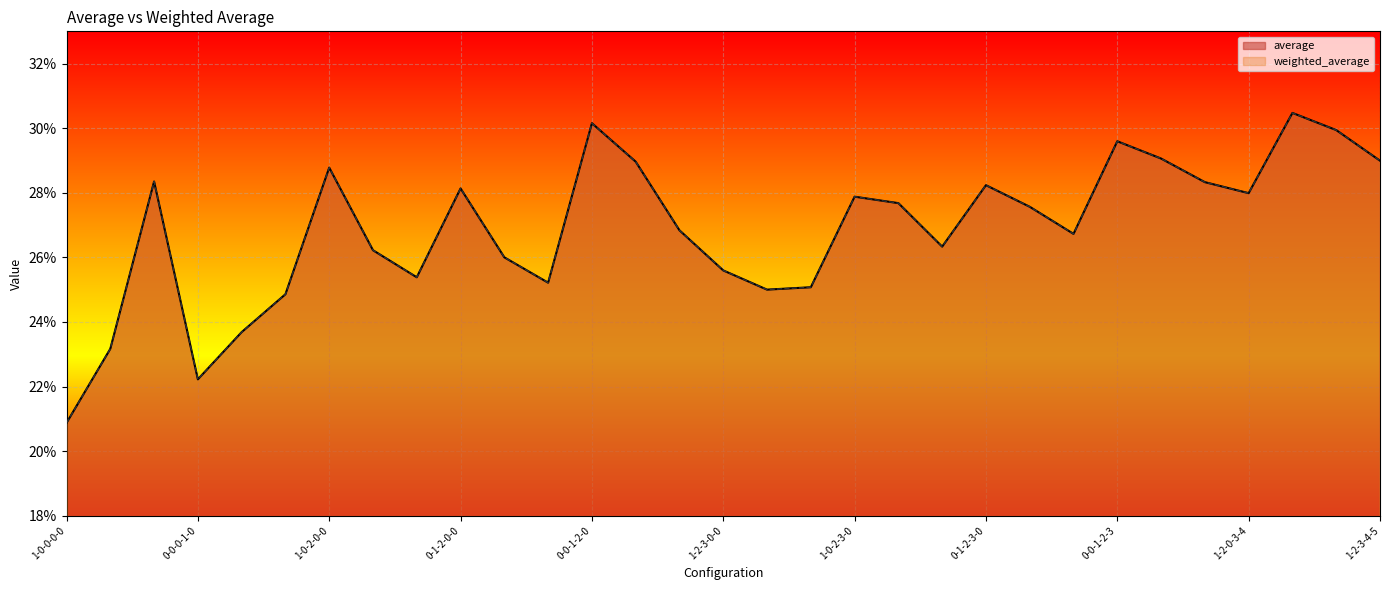

Reading left to right, transcribe all the data shown in this chart.

average: 1-0-0-0-0=0.2	0-1-0-0-0=0.2	0-0-1-0-0=0.3	0-0-0-1-0=0.2	0-0-0-0-1=0.2	1-2-0-0-0=0.2	1-0-2-0-0=0.3	1-0-0-2-0=0.3	1-0-0-0-2=0.3	0-1-2-0-0=0.3	0-1-0-2-0=0.3	0-1-0-0-2=0.3	0-0-1-2-0=0.3	0-0-1-0-2=0.3	0-0-0-1-2=0.3	1-2-3-0-0=0.3	1-2-0-3-0=0.2	1-2-0-0-3=0.3	1-0-2-3-0=0.3	1-0-2-0-3=0.3	1-0-0-2-3=0.3	0-1-2-3-0=0.3	0-1-2-0-3=0.3	0-1-0-2-3=0.3	0-0-1-2-3=0.3	1-2-3-4-0=0.3	1-2-3-0-4=0.3	1-2-0-3-4=0.3	1-0-2-3-4=0.3	0-1-2-3-4=0.3	1-2-3-4-5=0.3
weighted_average: 1-0-0-0-0=0.2	0-1-0-0-0=0.2	0-0-1-0-0=0.3	0-0-0-1-0=0.2	0-0-0-0-1=0.2	1-2-0-0-0=0.2	1-0-2-0-0=0.3	1-0-0-2-0=0.3	1-0-0-0-2=0.3	0-1-2-0-0=0.3	0-1-0-2-0=0.3	0-1-0-0-2=0.3	0-0-1-2-0=0.3	0-0-1-0-2=0.3	0-0-0-1-2=0.3	1-2-3-0-0=0.3	1-2-0-3-0=0.2	1-2-0-0-3=0.3	1-0-2-3-0=0.3	1-0-2-0-3=0.3	1-0-0-2-3=0.3	0-1-2-3-0=0.3	0-1-2-0-3=0.3	0-1-0-2-3=0.3	0-0-1-2-3=0.3	1-2-3-4-0=0.3	1-2-3-0-4=0.3	1-2-0-3-4=0.3	1-0-2-3-4=0.3	0-1-2-3-4=0.3	1-2-3-4-5=0.3